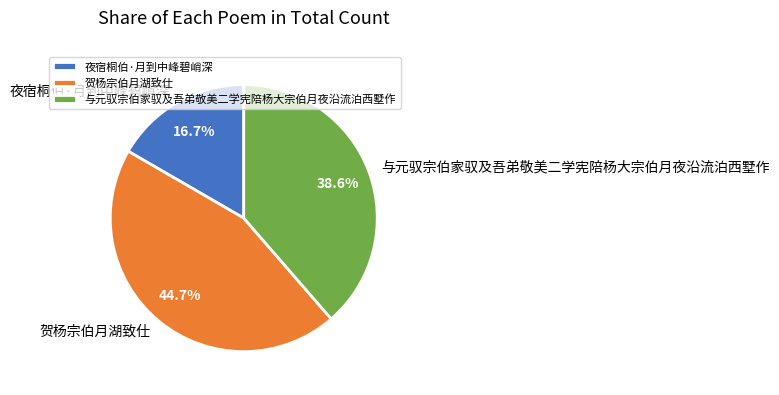

Is it true that 与元驭宗伯家驭及吾弟敬美二学宪陪杨大宗伯月夜沿流泊西墅作 is 39% of the pie?

True